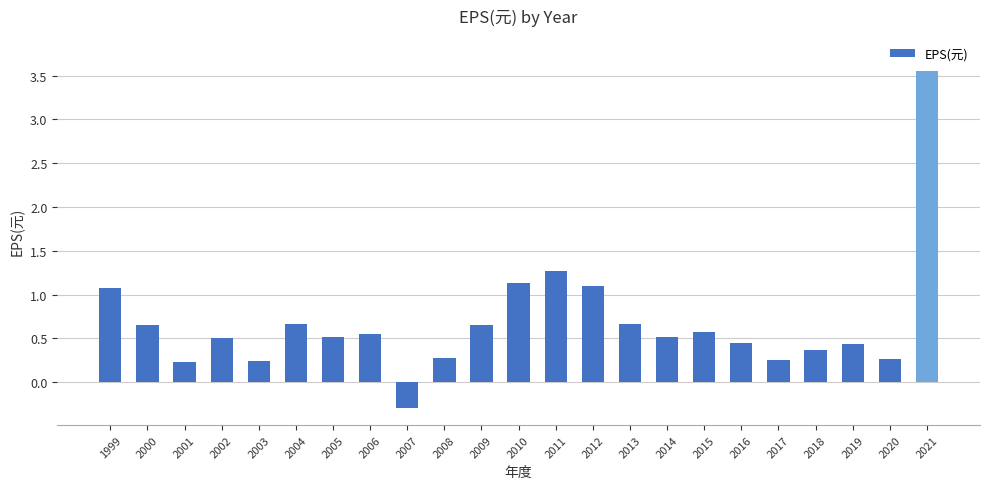

What is the sum of the values at 2012 and 2003?

1.3